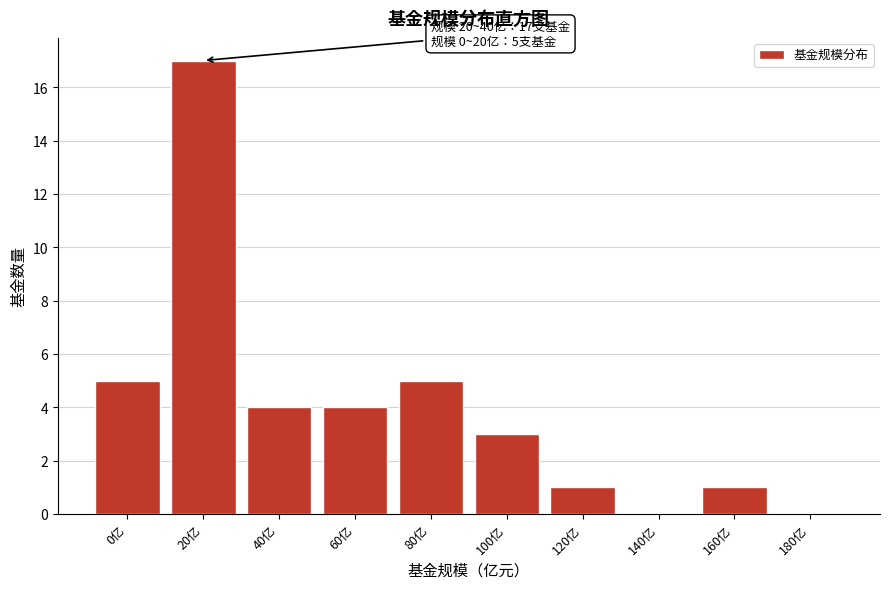

Reading left to right, extract all data points from this chart.

0亿=5	20亿=17	40亿=4	60亿=4	80亿=5	100亿=3	120亿=1	140亿=0	160亿=1	180亿=0